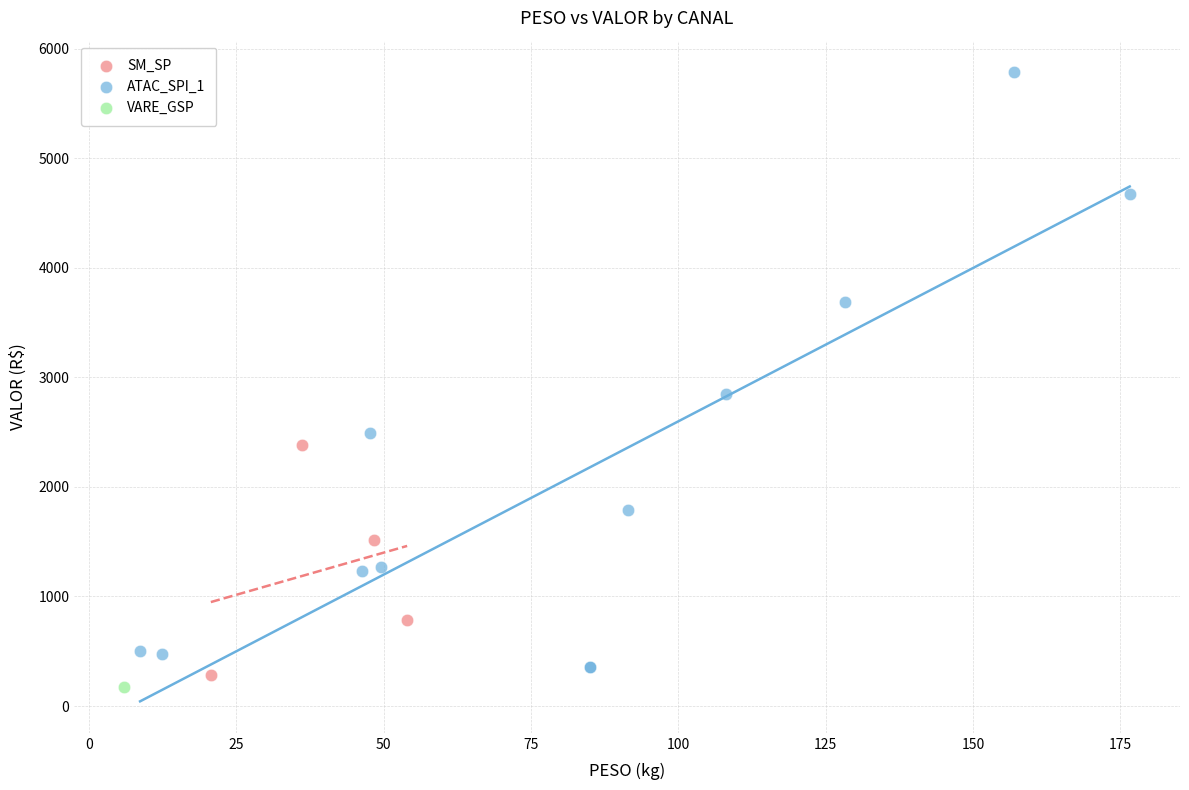

Which series contains the highest Y value?

ATAC_SPI_1